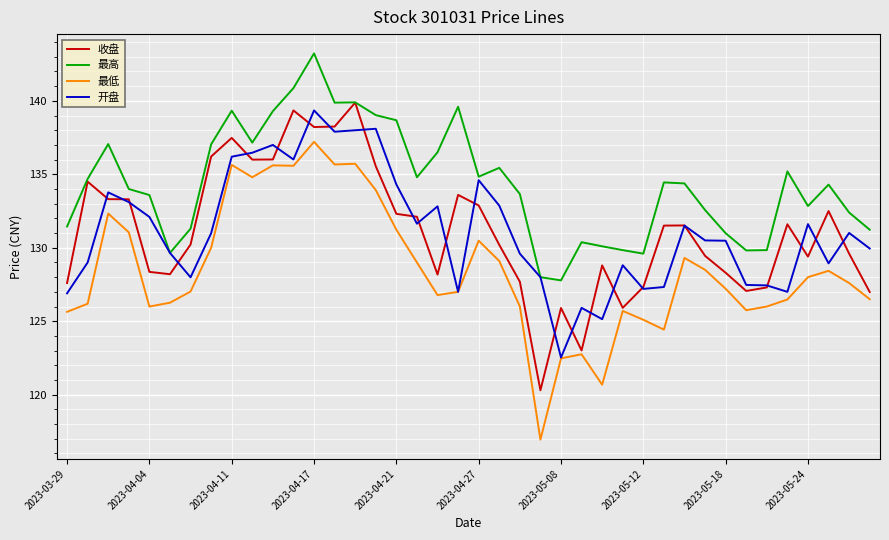

What is the minimum value for 收盘?

120.3